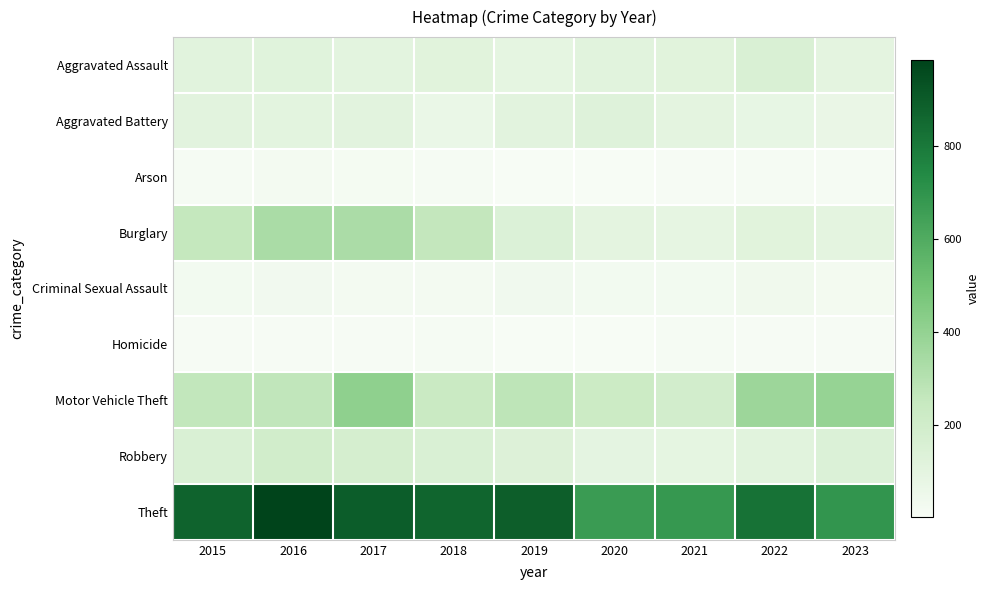

What is the greatest value displayed?

984